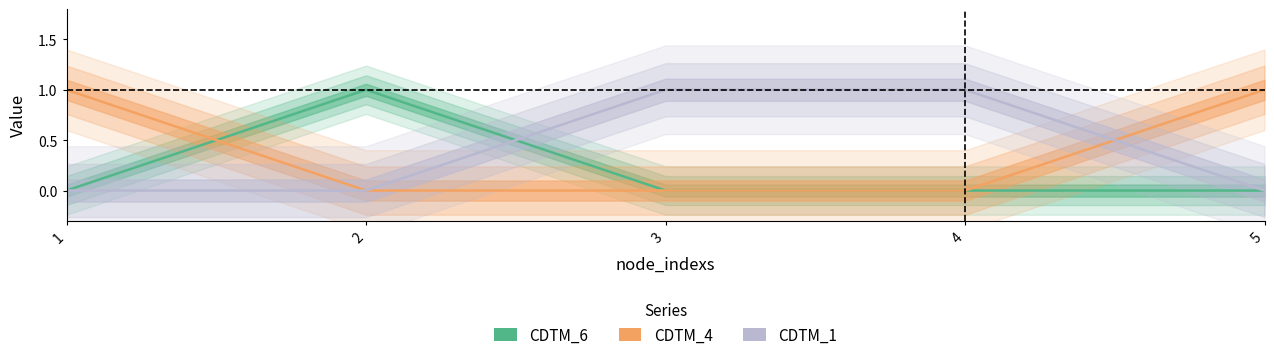

Reading left to right, list all the values displayed in this chart.

CDTM_6: 1=0	2=1	3=0	4=0	5=0
CDTM_4: 1=1	2=0	3=0	4=0	5=1
CDTM_1: 1=0	2=0	3=1	4=1	5=0